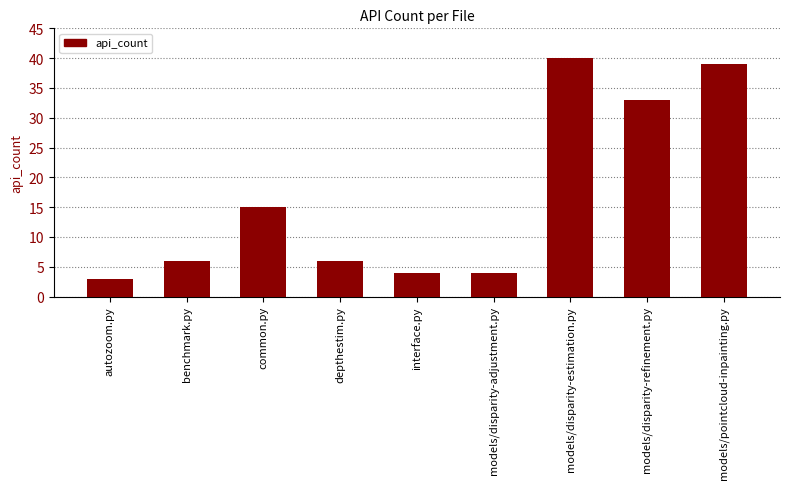

Reading right to left, what are all the values shown in this chart?

39	33	40	4	4	6	15	6	3